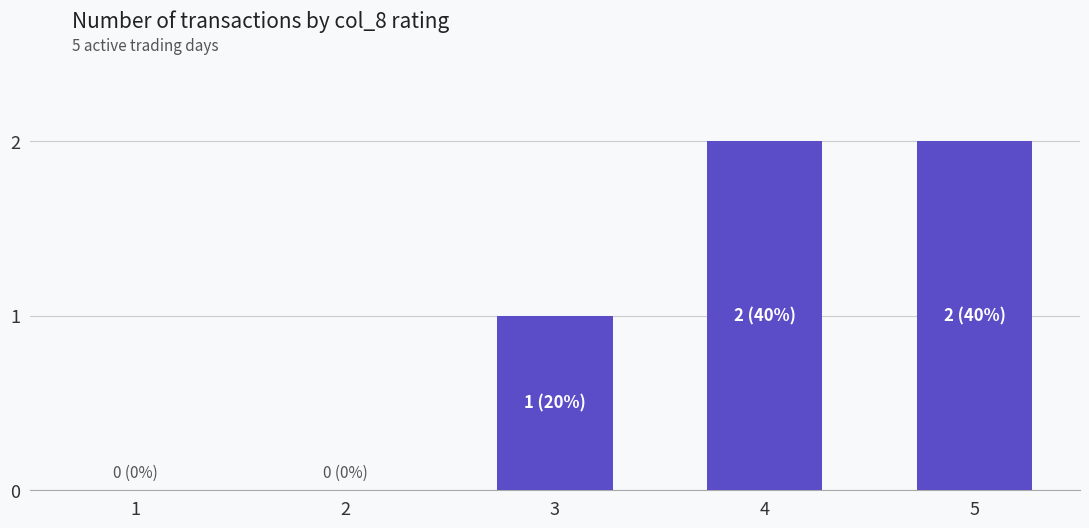

Are the bars horizontal?

No